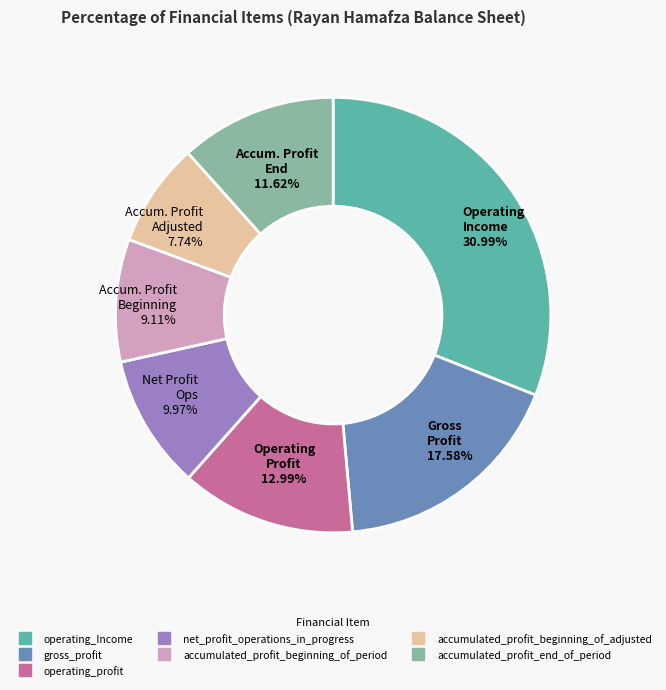

Count the number of slices in the pie.

7